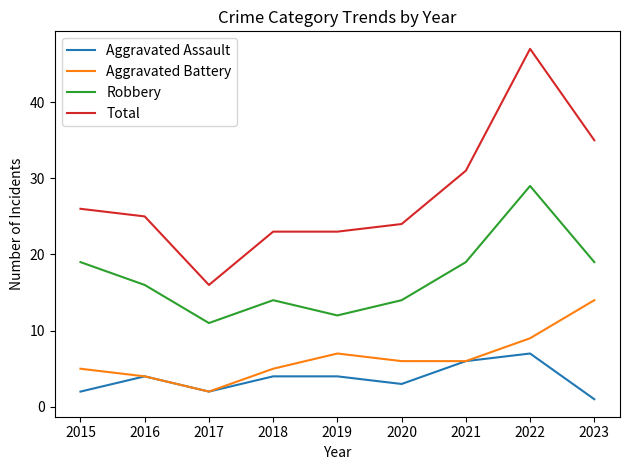

Count the number of categories in the chart.

9